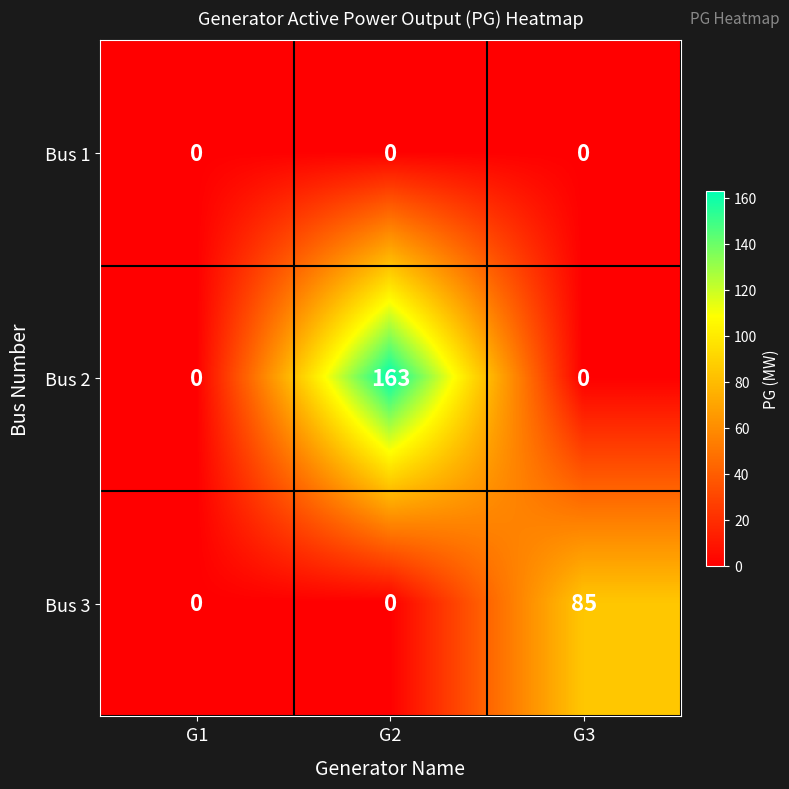

What value does the Bus 3 series have at G3?

85